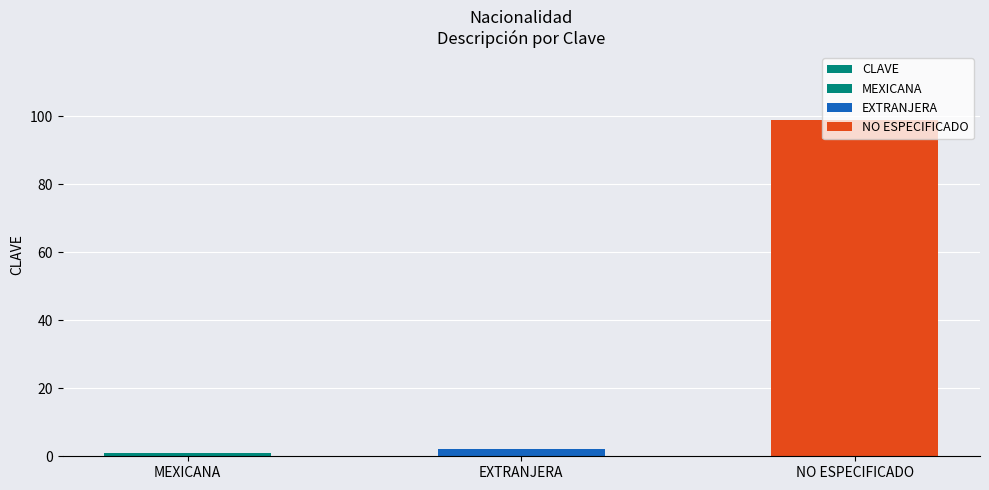

What is the maximum value shown in the chart?

99